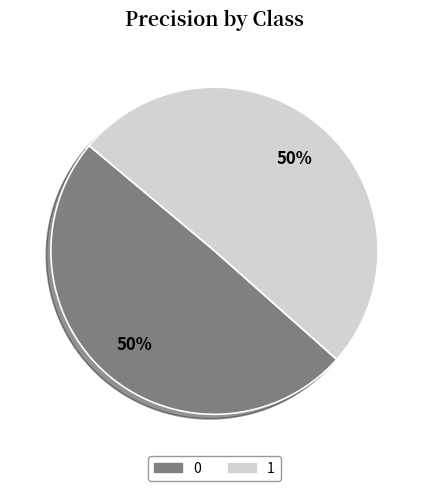

Which category accounts for the majority?

1